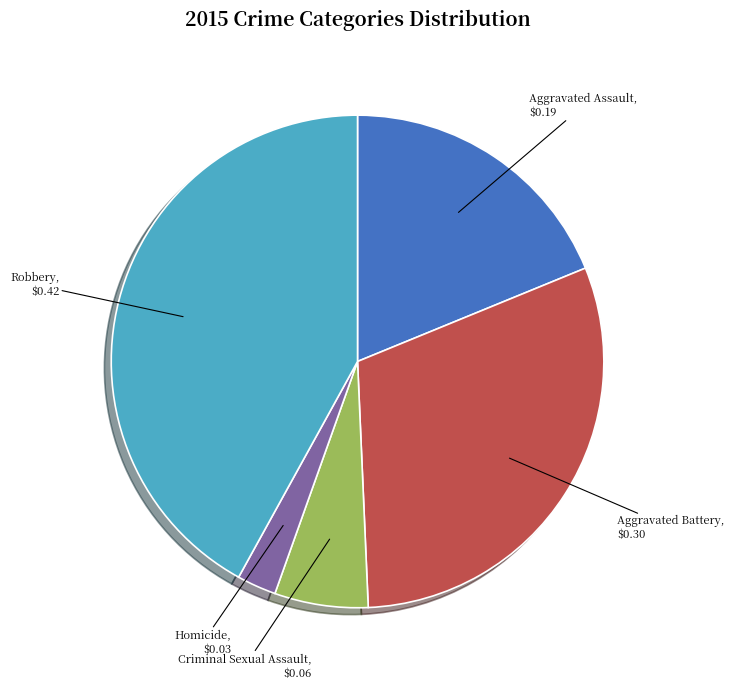

What is the ratio of the value at Robbery to the value at Homicide?

16.3